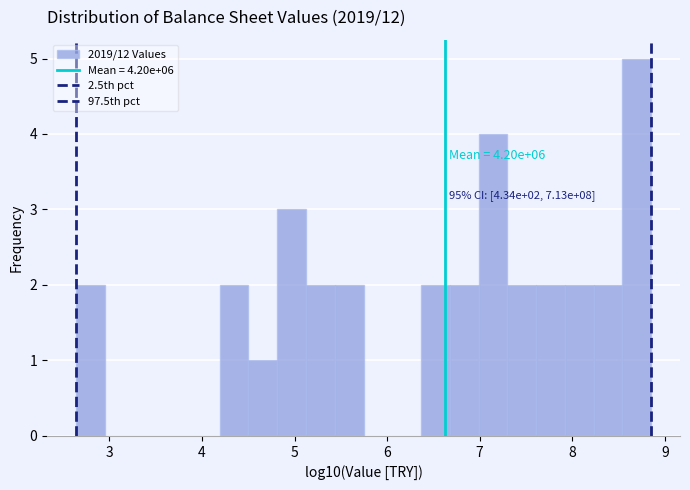

Read against the x-axis, roughly where is the centre of the tallest bar?

8.7